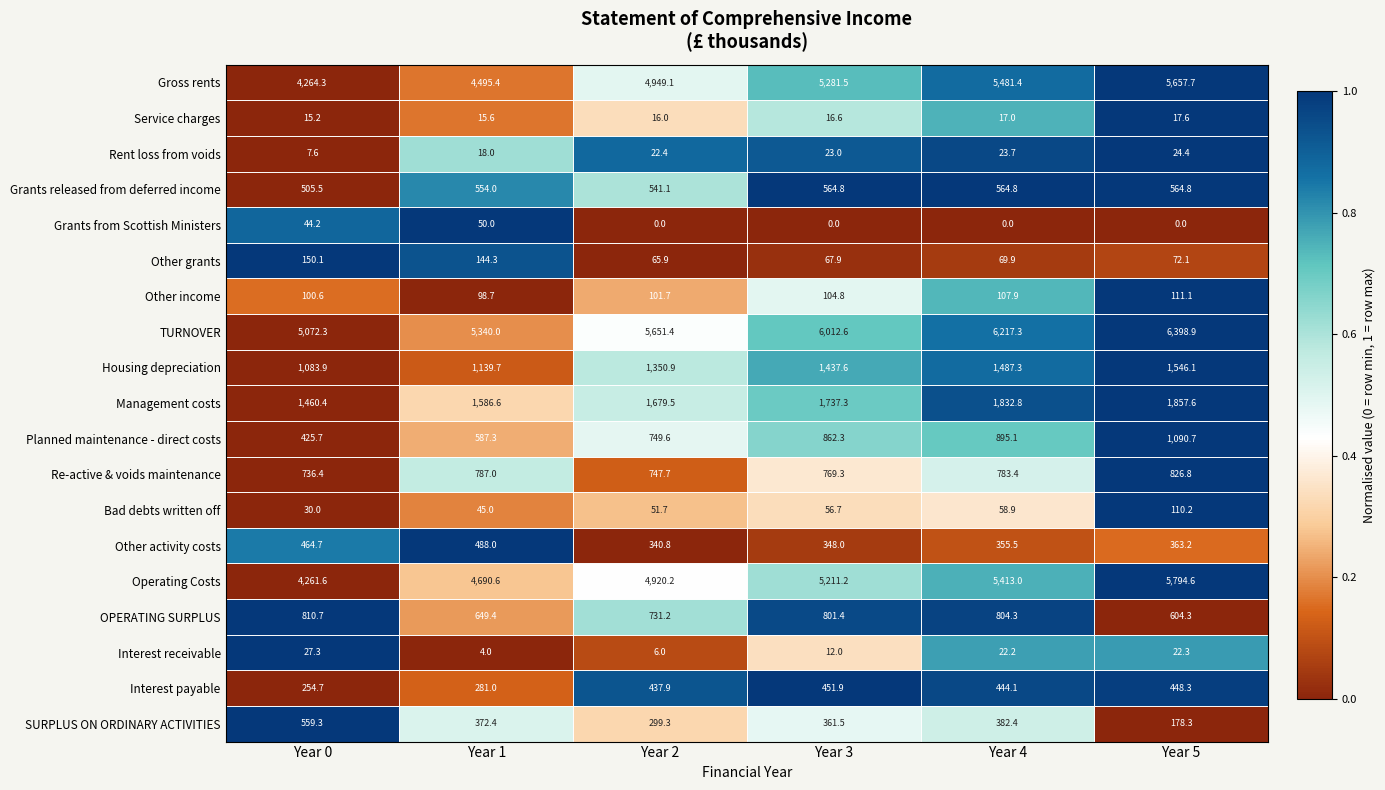

The value of Interest receivable at Year 4 is 29.8. True or false?

False